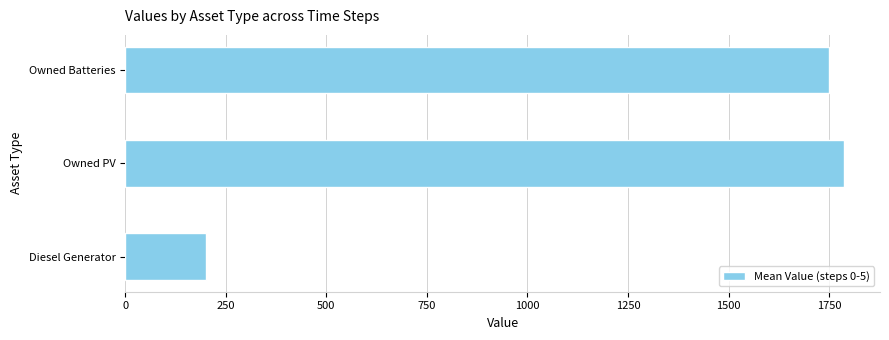

Rank the categories by value from highest to lowest.

Owned PV, Owned Batteries, Diesel Generator